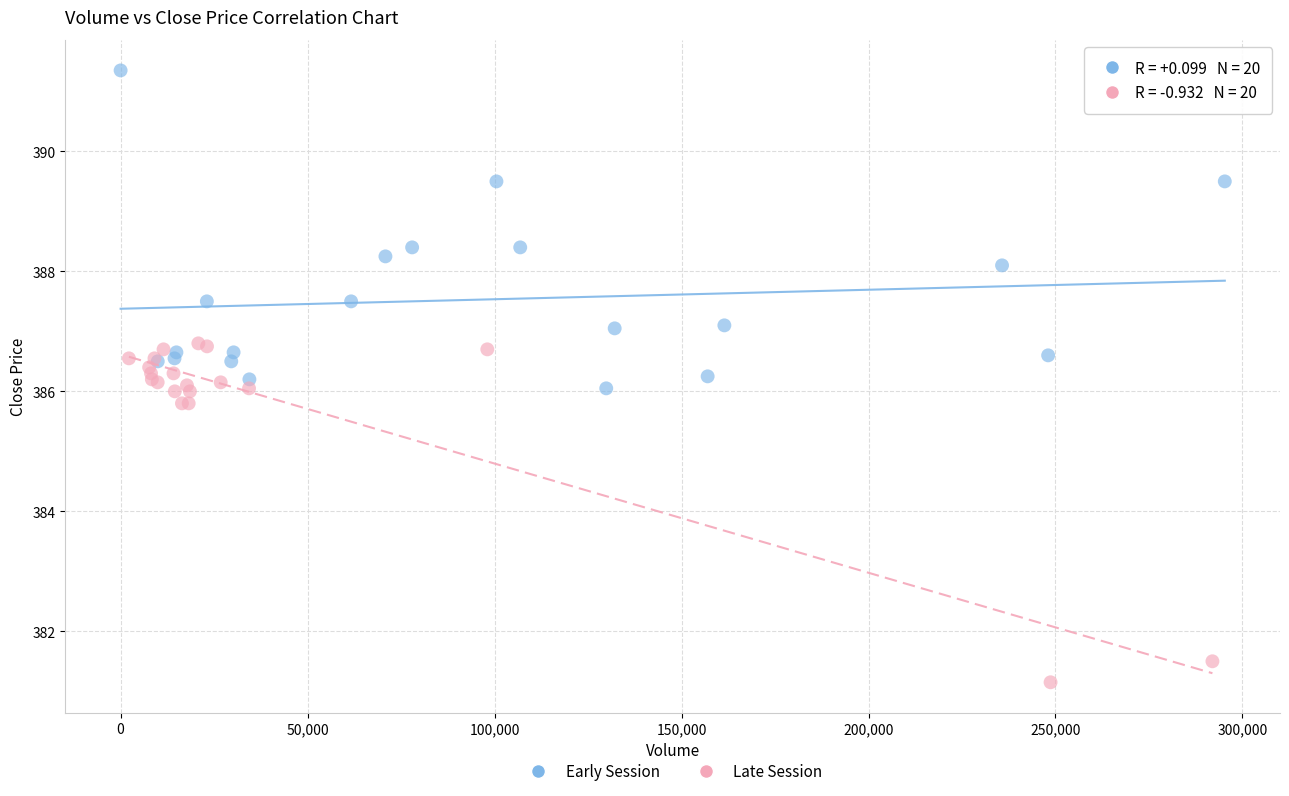

Which series contains the lowest Y value?

Late Session